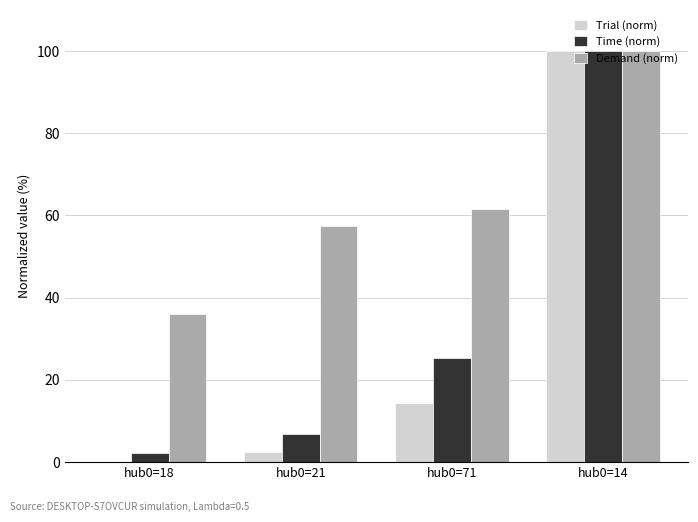

What is the average value of the Time (norm) series?

33.6